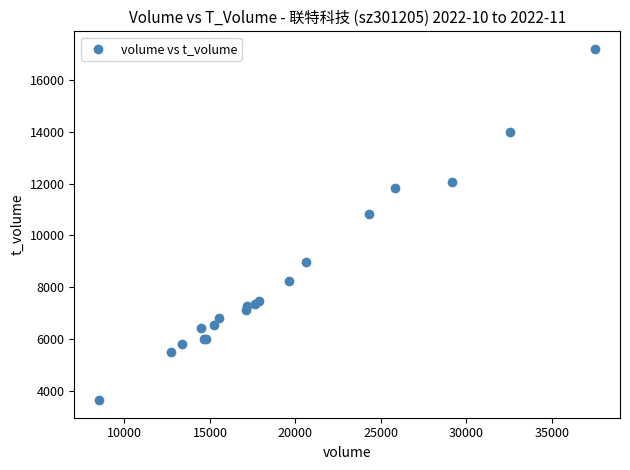

What Y value in the scatter plot is closest to 10419?

10837